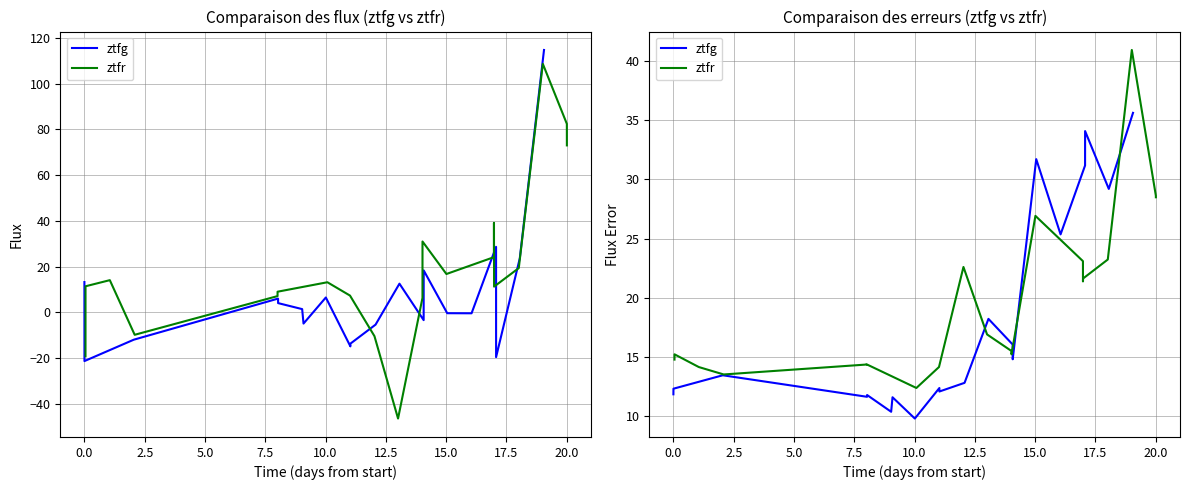

What is the difference between the maximum and minimum values in the ztfg series?

25.8